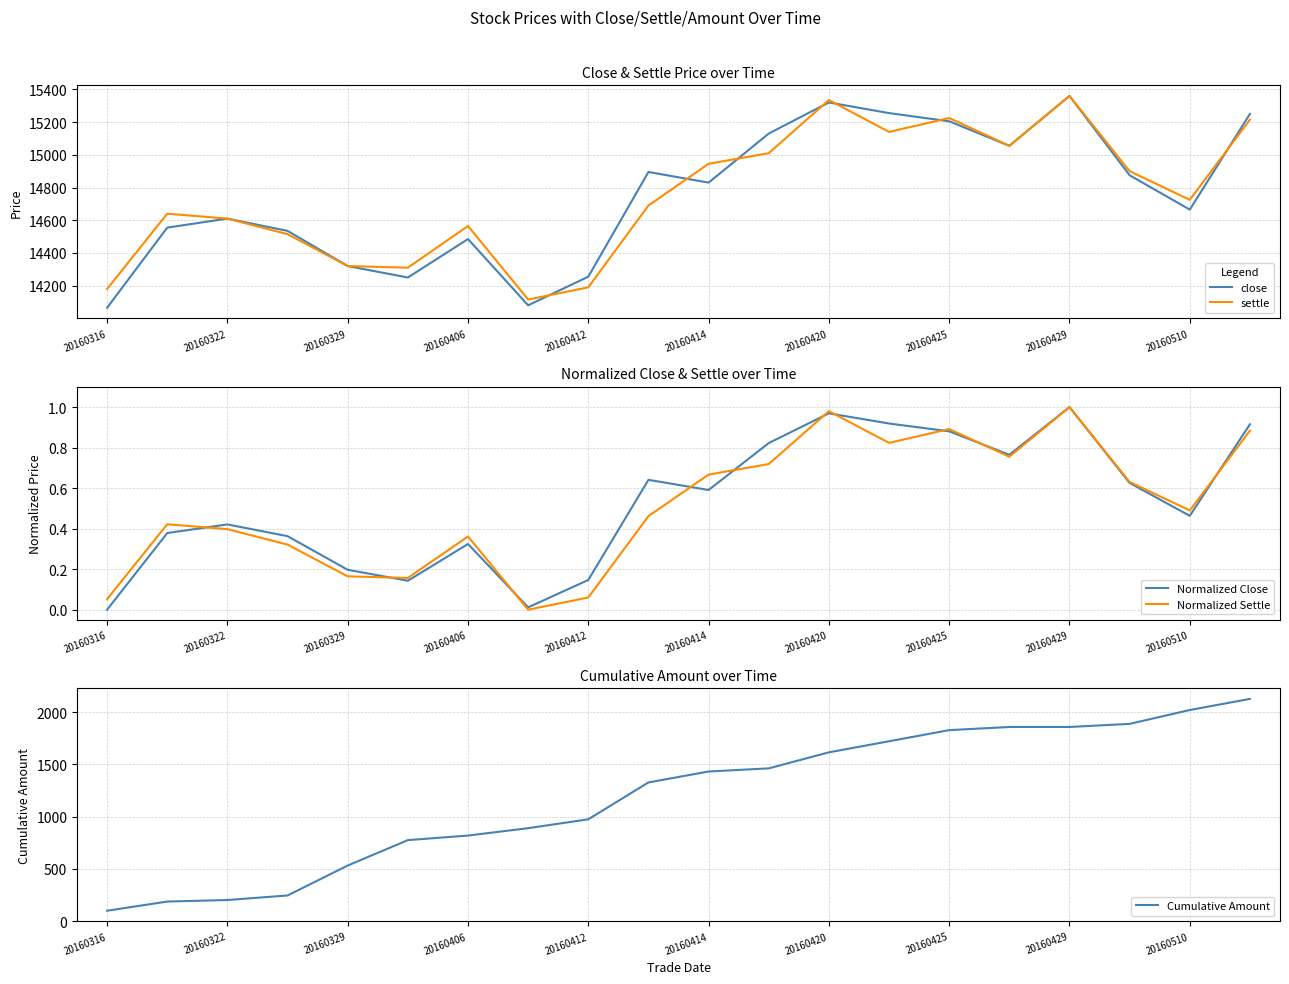

Is it true that Normalized Settle equals 0.3 at 19?

False